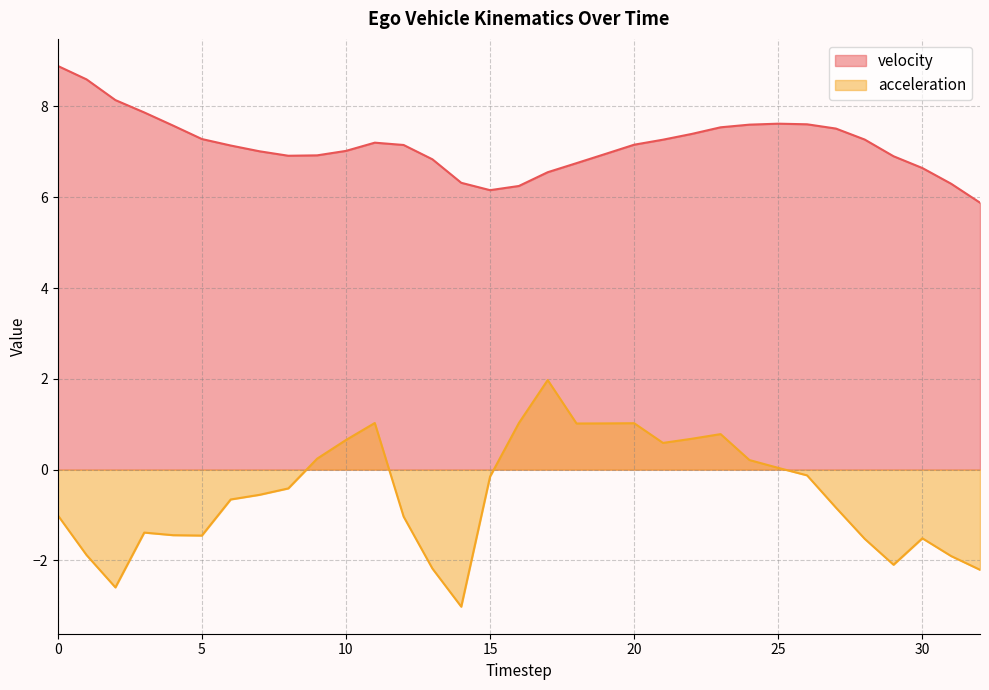

How many data points in acceleration are above 0?

13